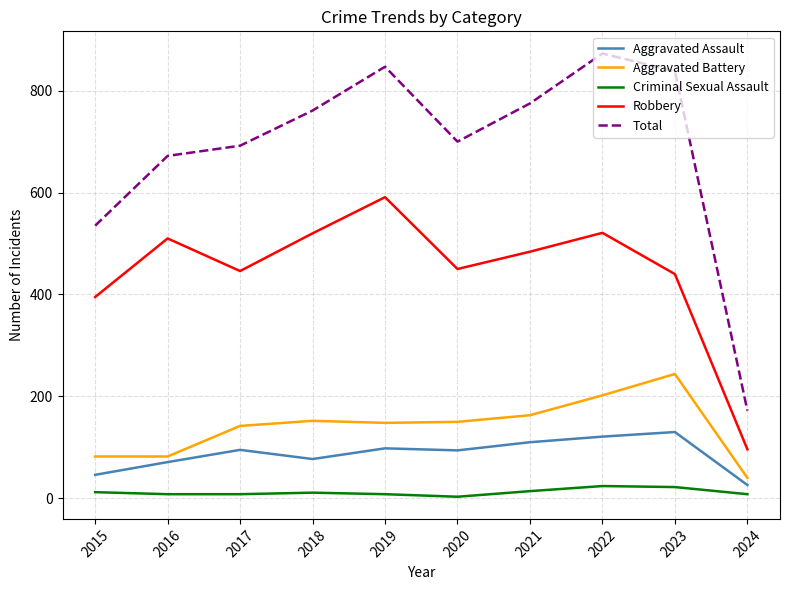

True or false: Robbery and Aggravated Battery cross at least once.

False